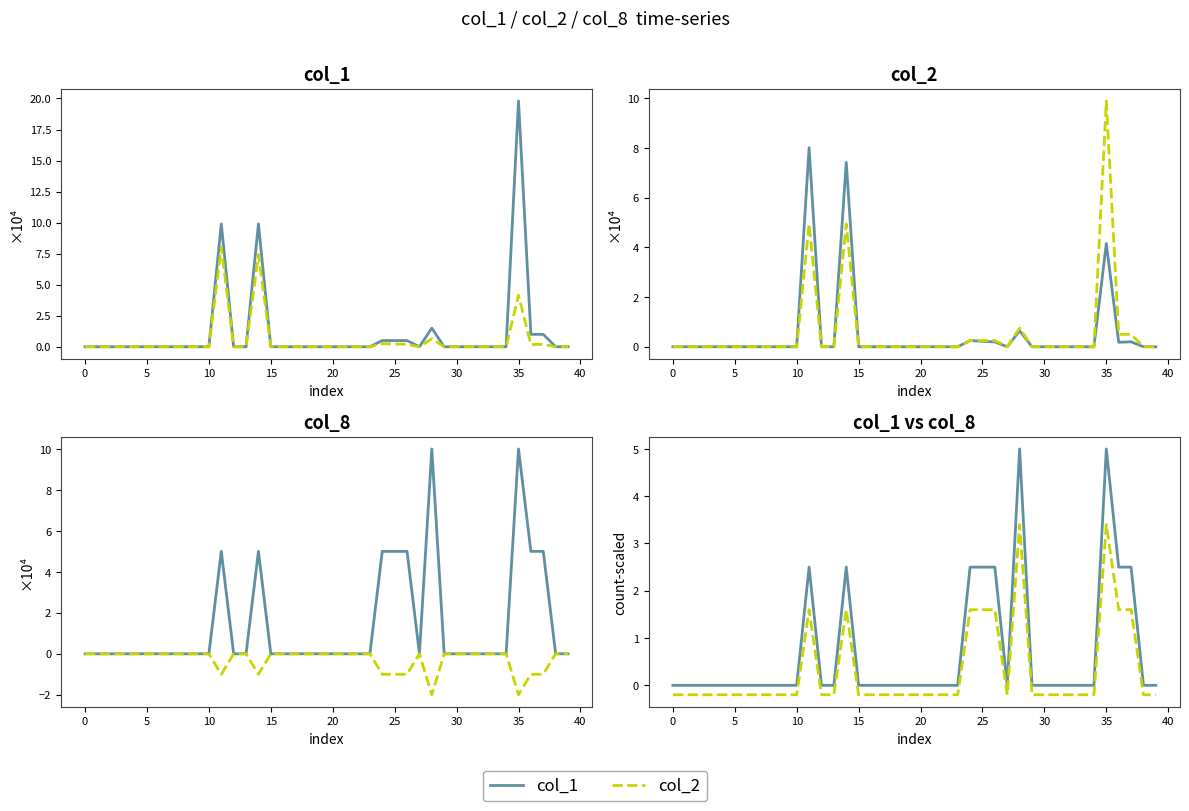

How many col_1 values are between 0 and 1?

31